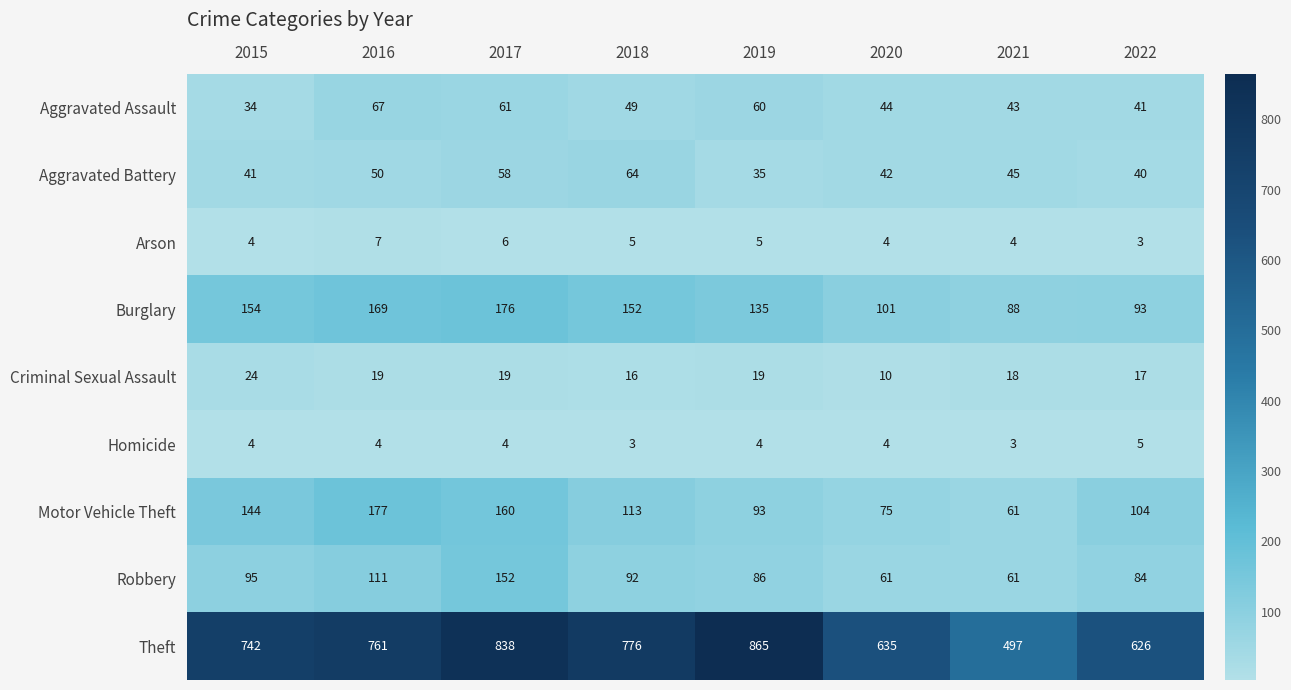

The value of Aggravated Assault at 2020 is 44. True or false?

True